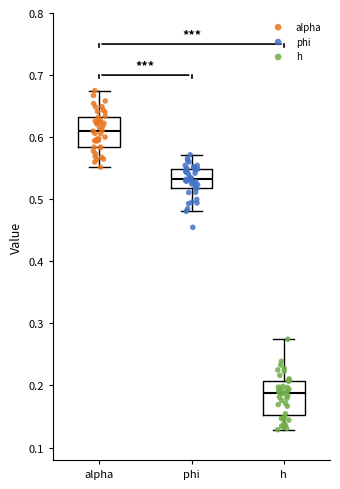

Where does the upper whisker of the box for phi end on the y-axis? The values are not printed on the chart, so give them approximately, as read against the axis.

0.57